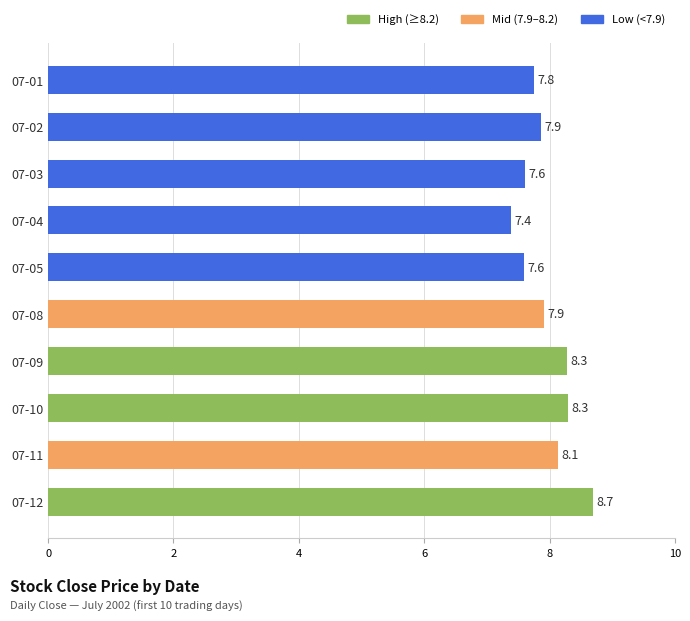

What is the ratio of the value at 07-09 to the value at 07-10?

1.0